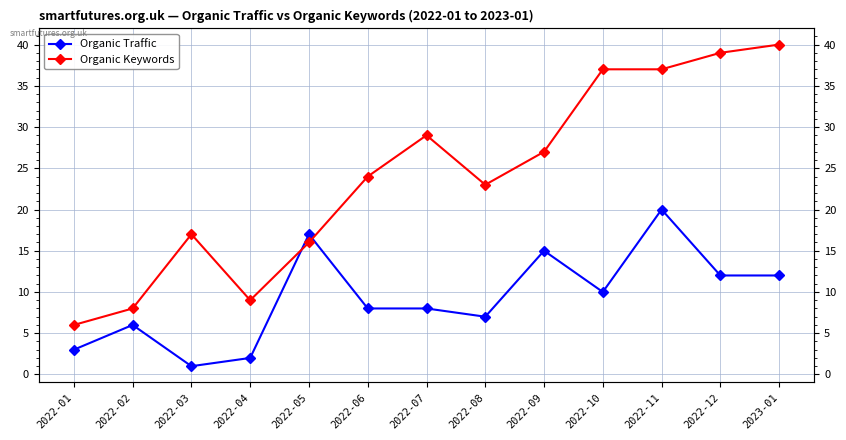

How many intersections are there between Organic Keywords and Organic Traffic?

2